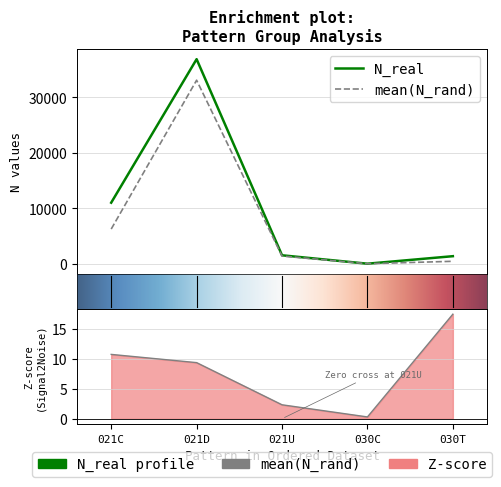

Does the chart have visible grid lines?

Yes